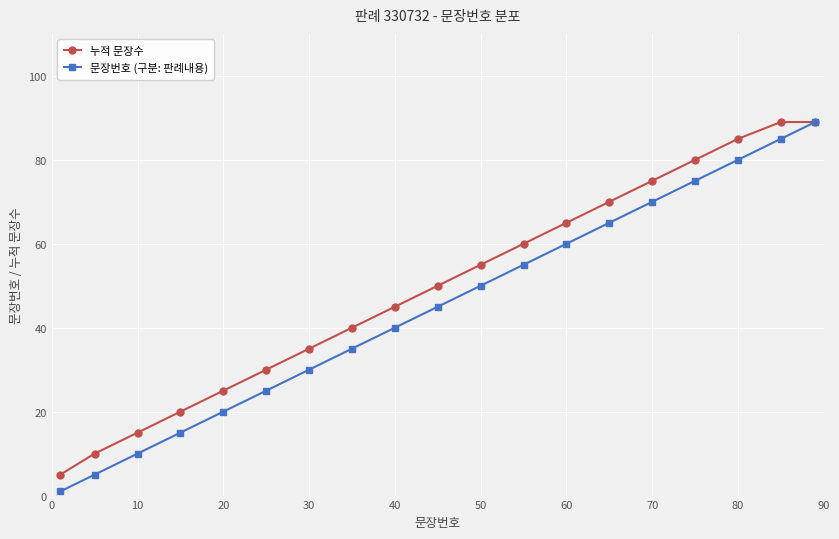

At how many categories does at least one series exceed 1?

19